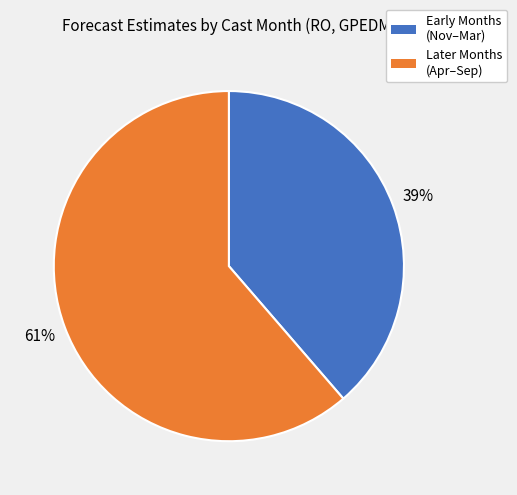

Is there any slice that represents more than half of the pie?

Yes